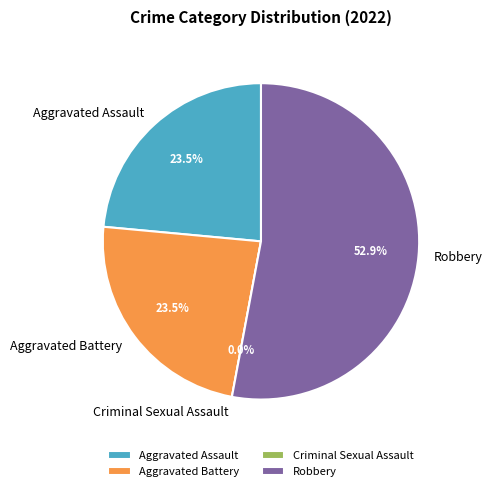

Which category accounts for the majority?

Robbery